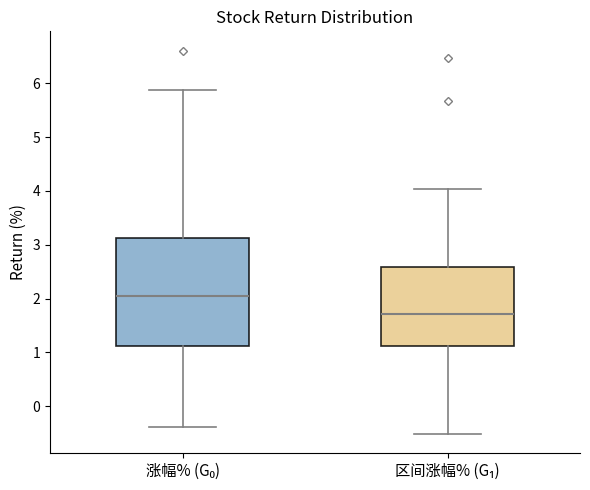

Where does the lower whisker of the box for 涨幅% (G₀) end on the y-axis? The values are not printed on the chart, so give them approximately, as read against the axis.

-0.4